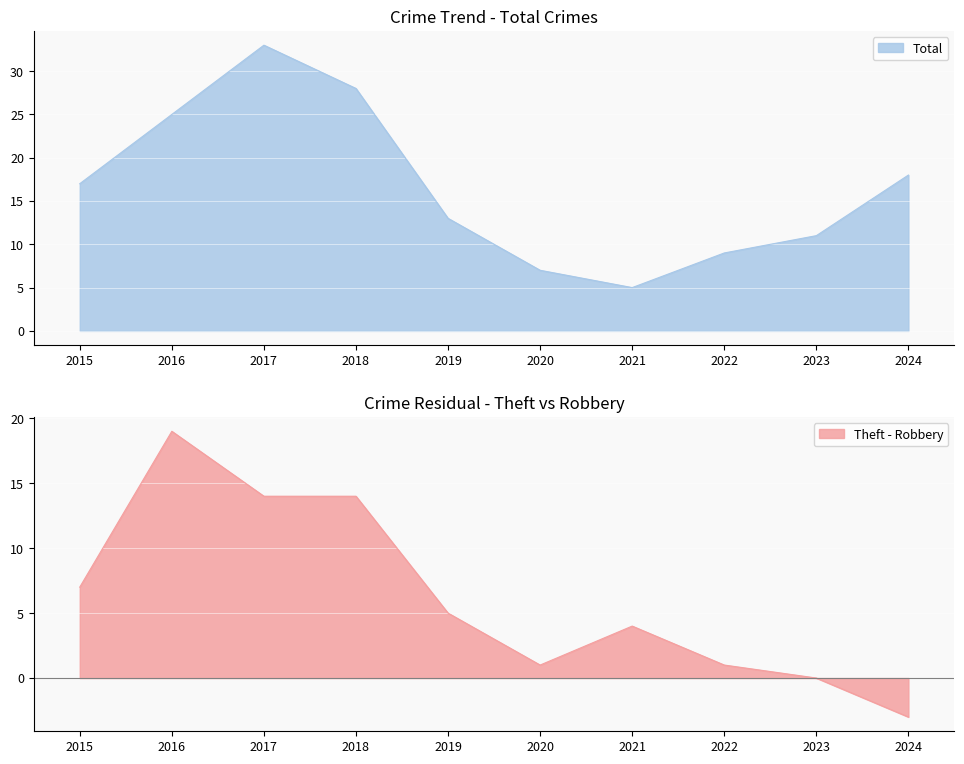

Where is Total nearest to the value 19?

2024